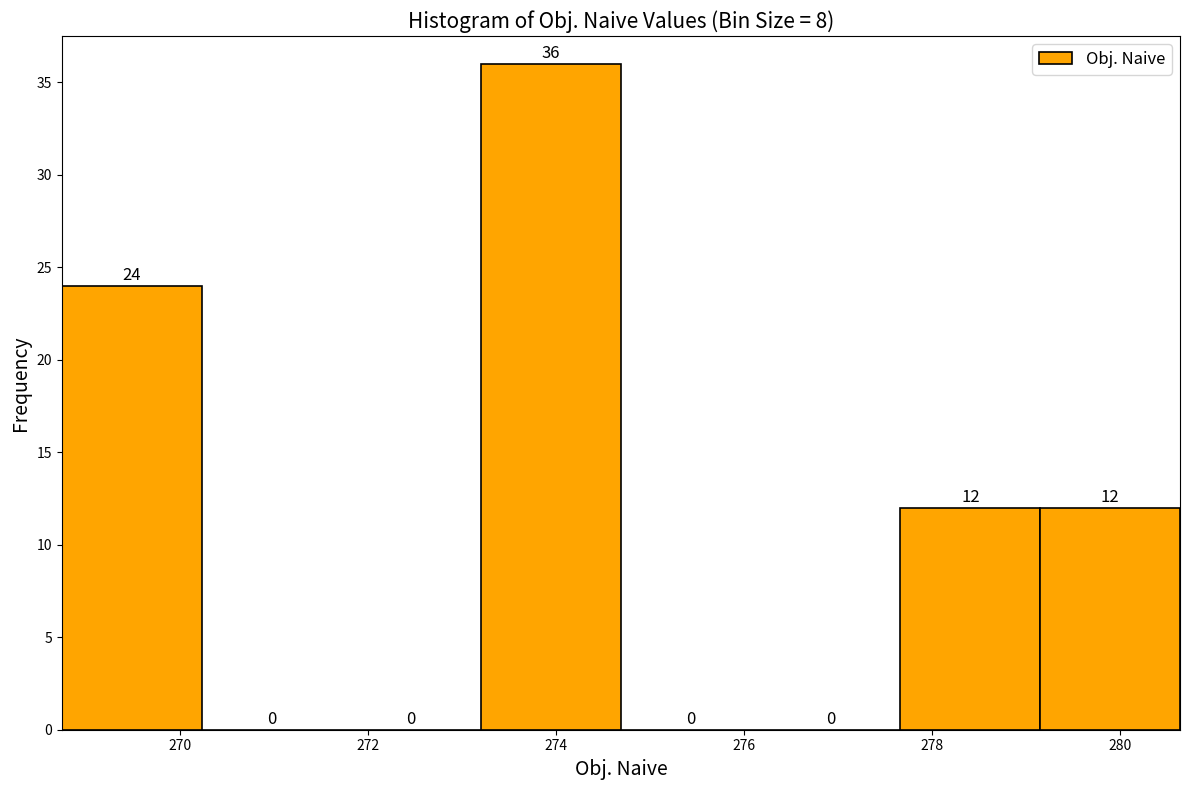

Which range on the x-axis has the tallest bar?

273.2 to 274.6